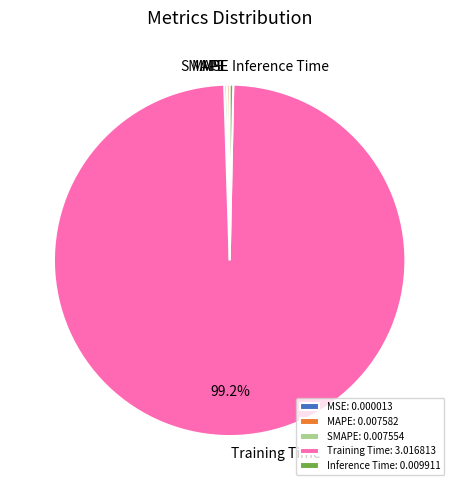

Which category accounts for the majority?

Training Time